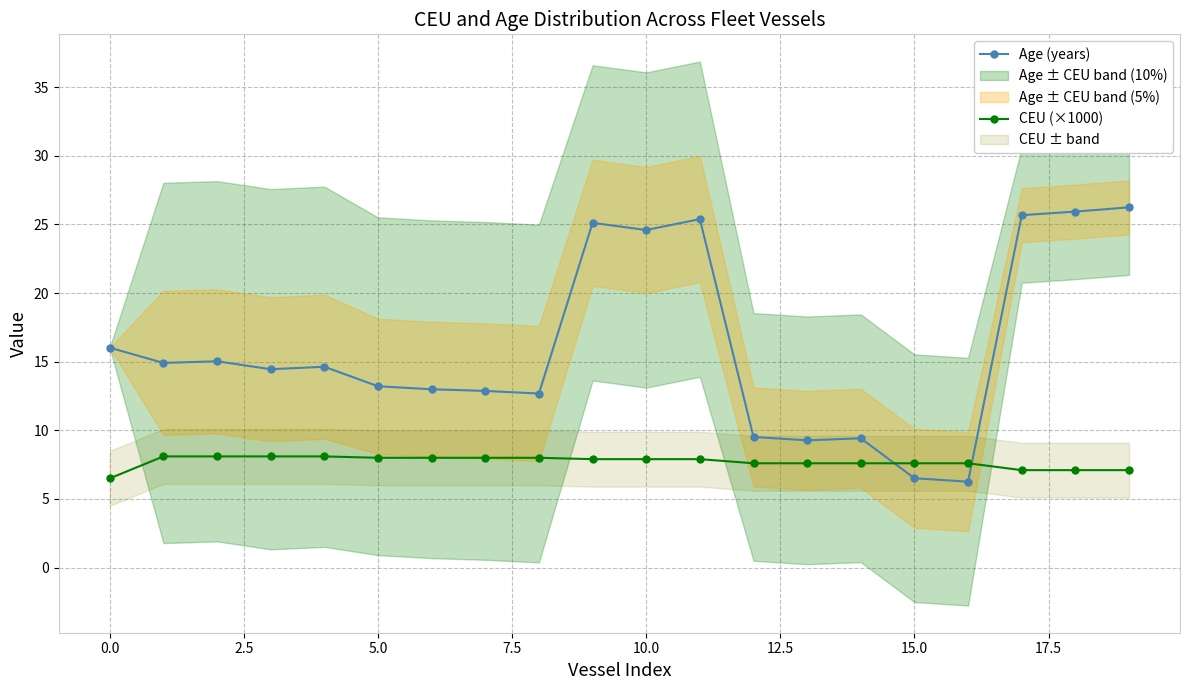

How many times do CEU (×1000) and Age (years) cross each other?

2